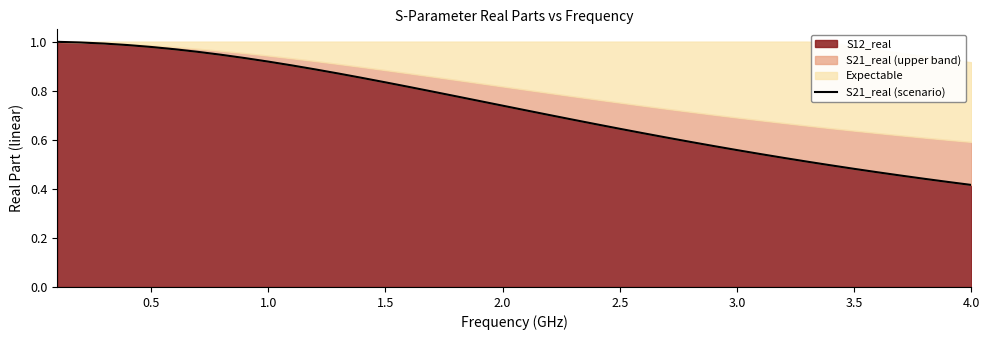

What is the approximate value at 1.0?

1.0